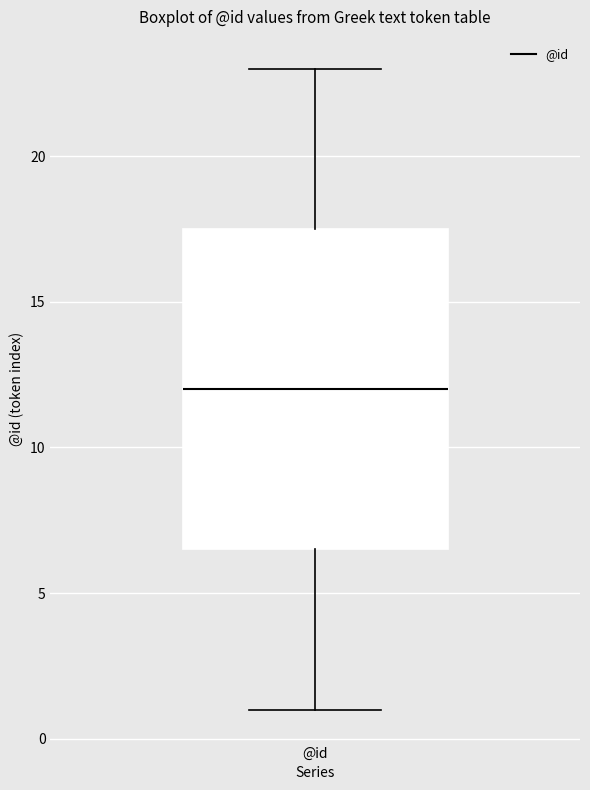

Read this box plot against the y-axis: the position of the median line, the range covered by the box, and the ends of both whiskers. The values are not printed on the chart, so give them approximately, as read against the axis.

median 12.0, box 6.5 to 17.5, whiskers 1.0 to 23.0